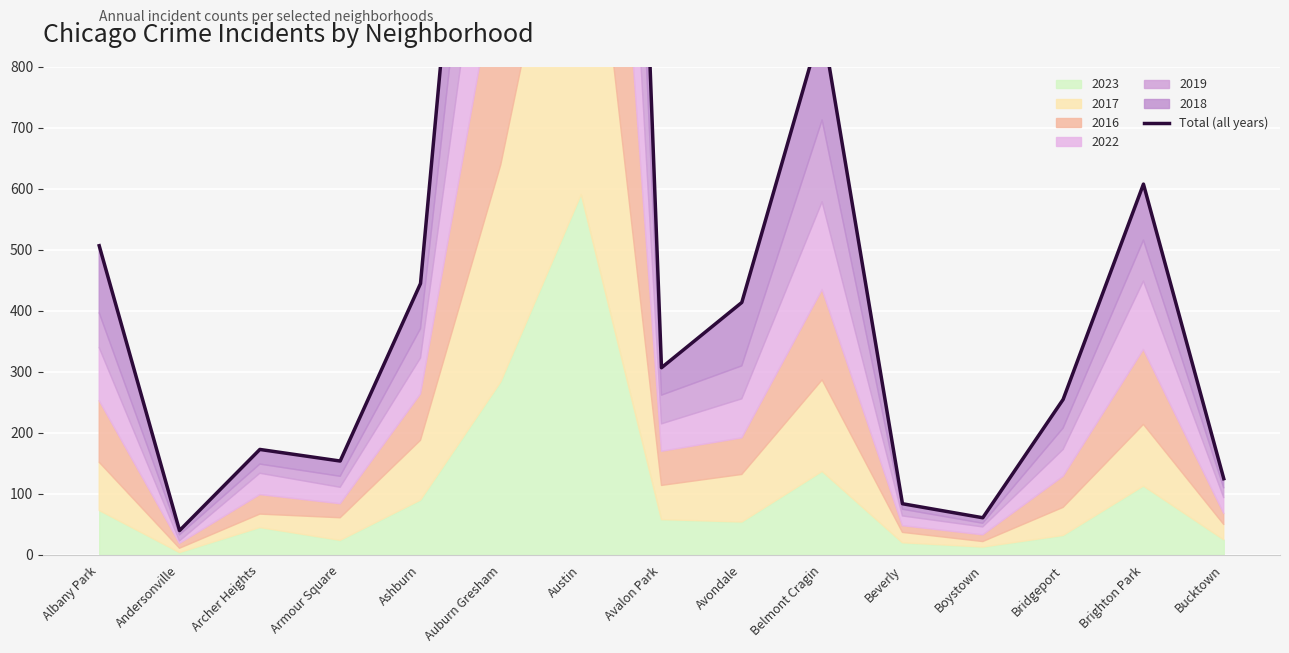

At which label does the data first exceed 307?

Albany Park